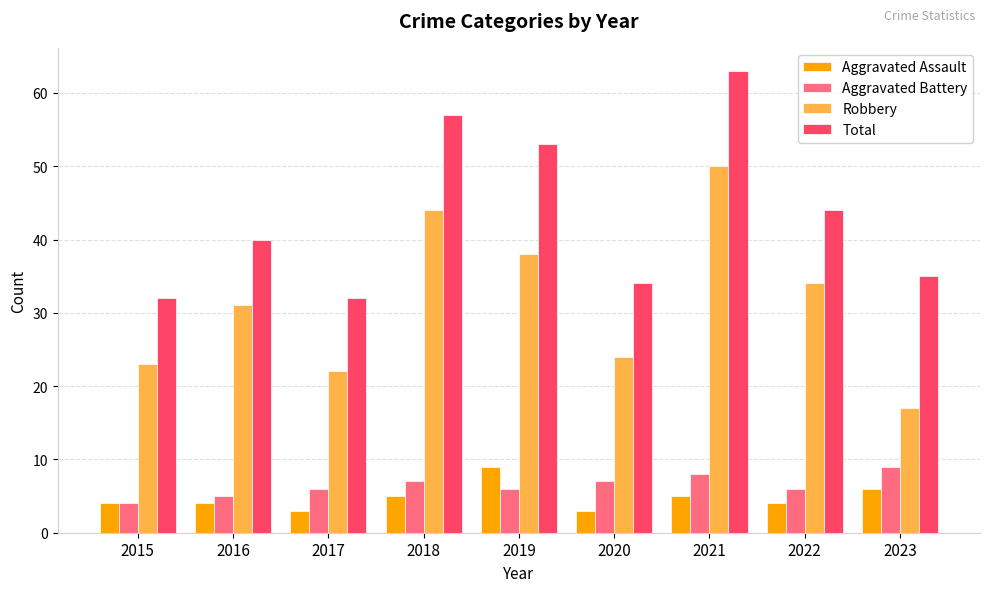

At how many categories does at least one series exceed 36?

5